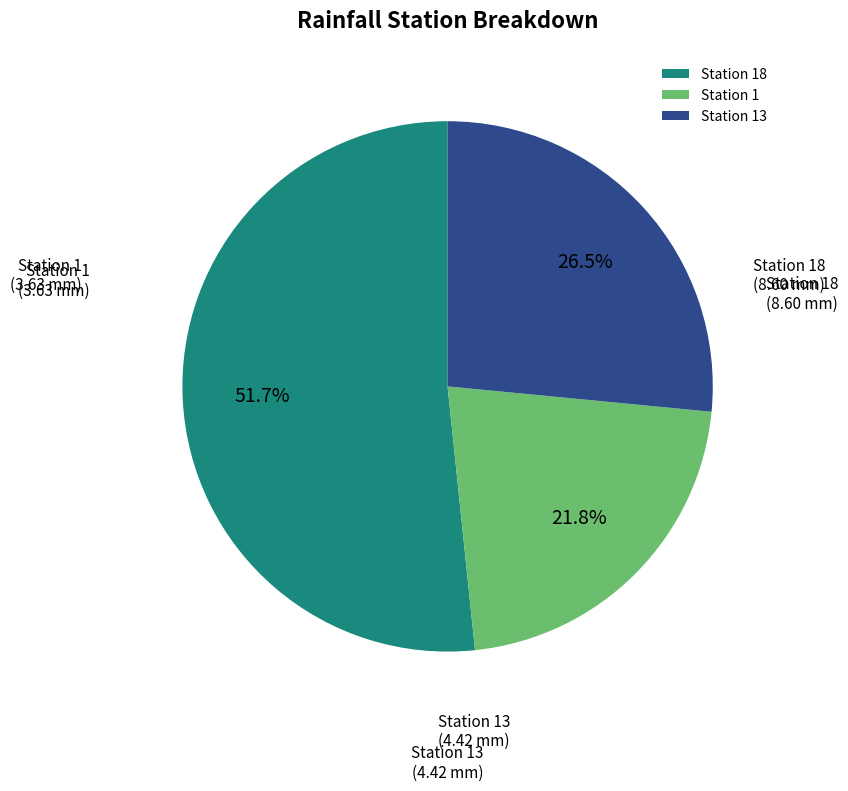

Which slice represents more than half of the pie?

Station 18